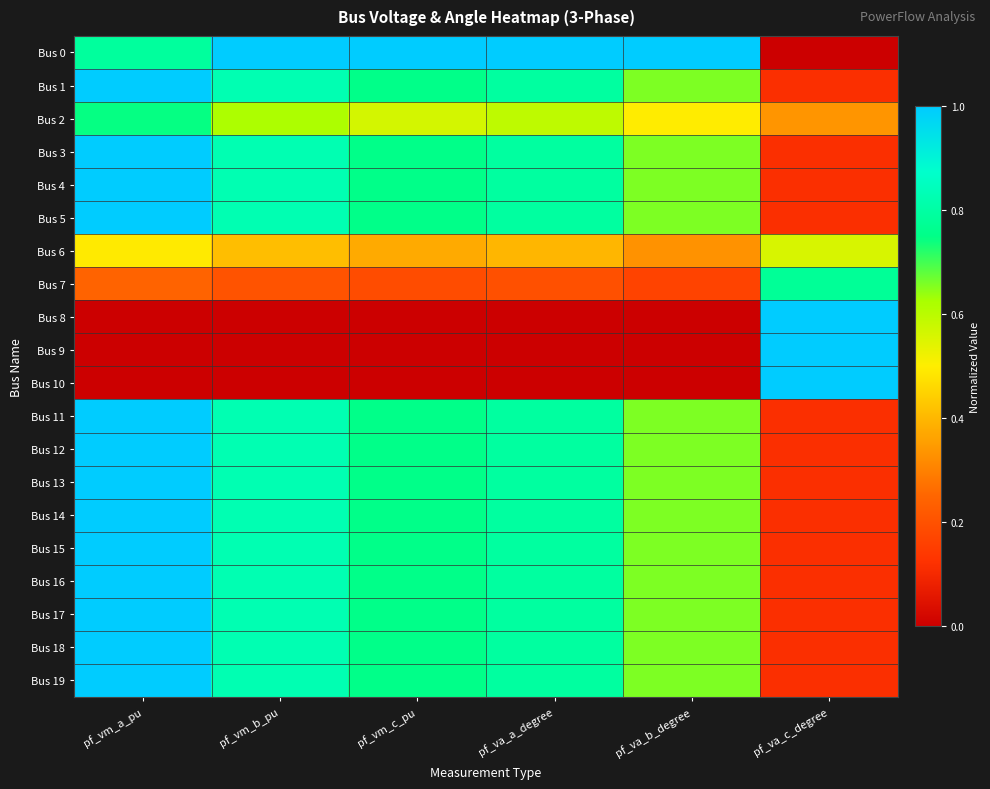

At which category is the sum across all series the highest?

pf_vm_a_pu